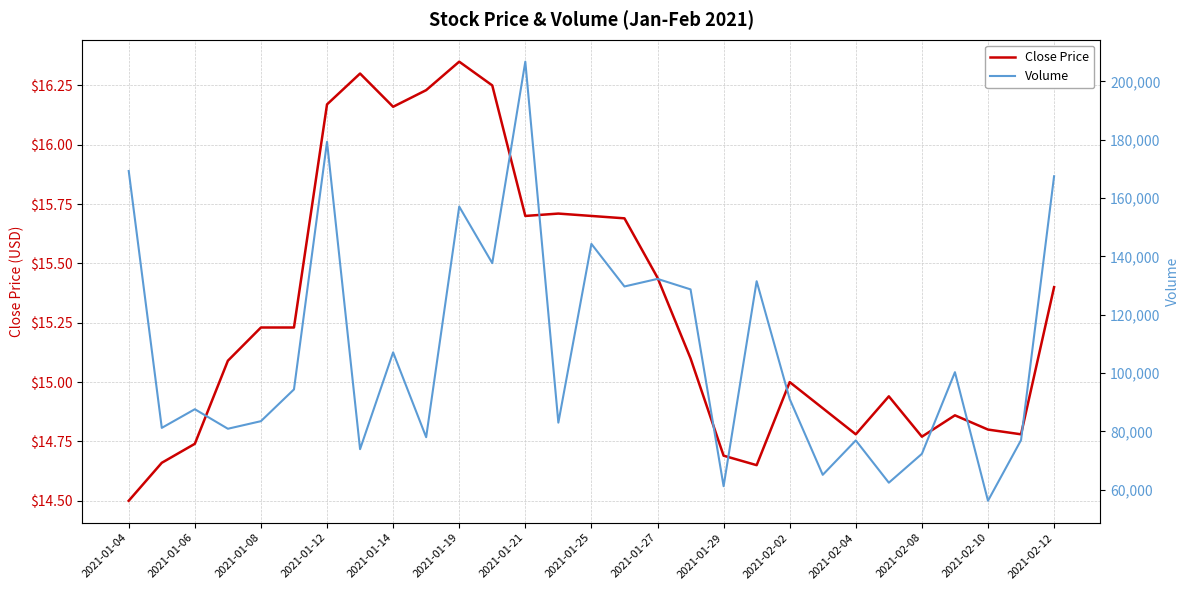

The value of Close Price at 2021-01-06 is 8.7. True or false?

False